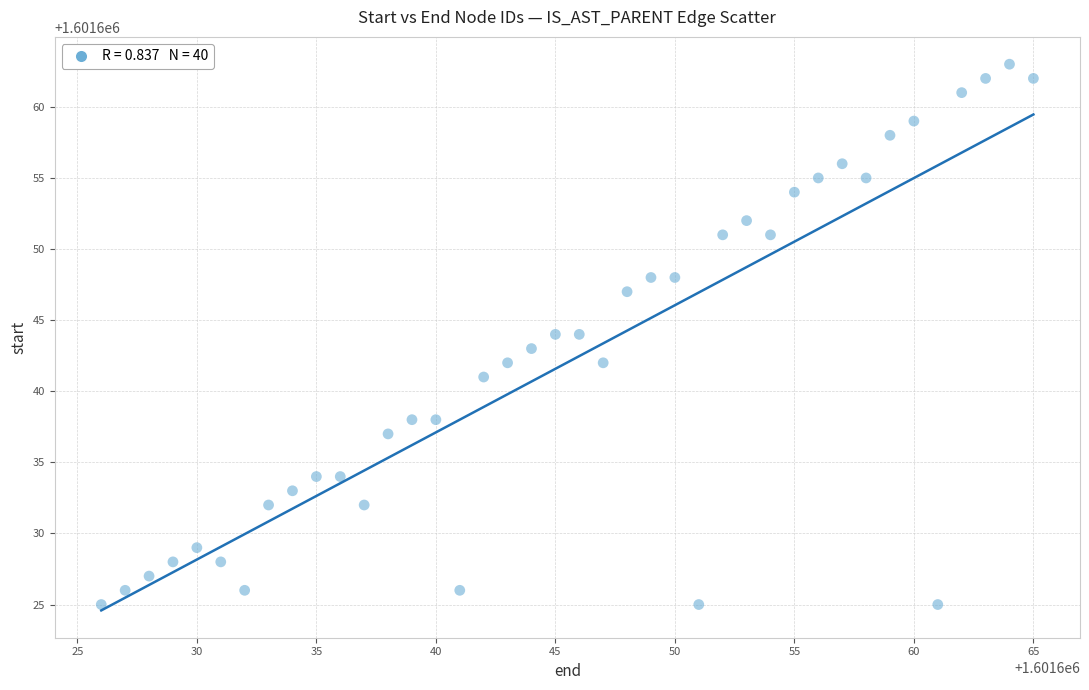

What is the range of Y values (max minus min)?

38